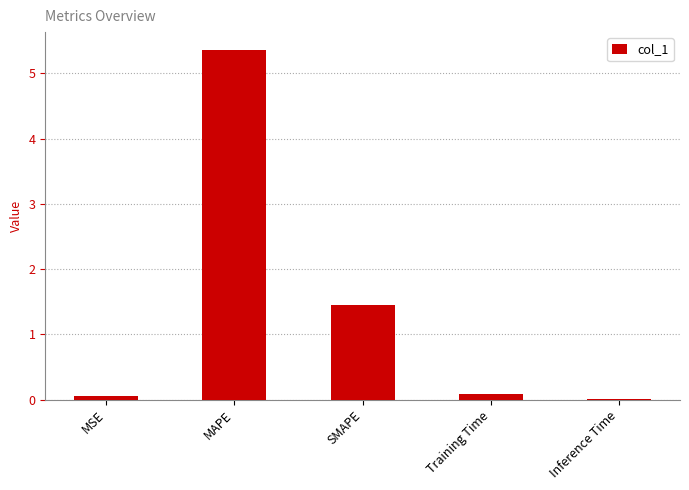

Approximately how many times larger is the value at MAPE compared to SMAPE?

3.7